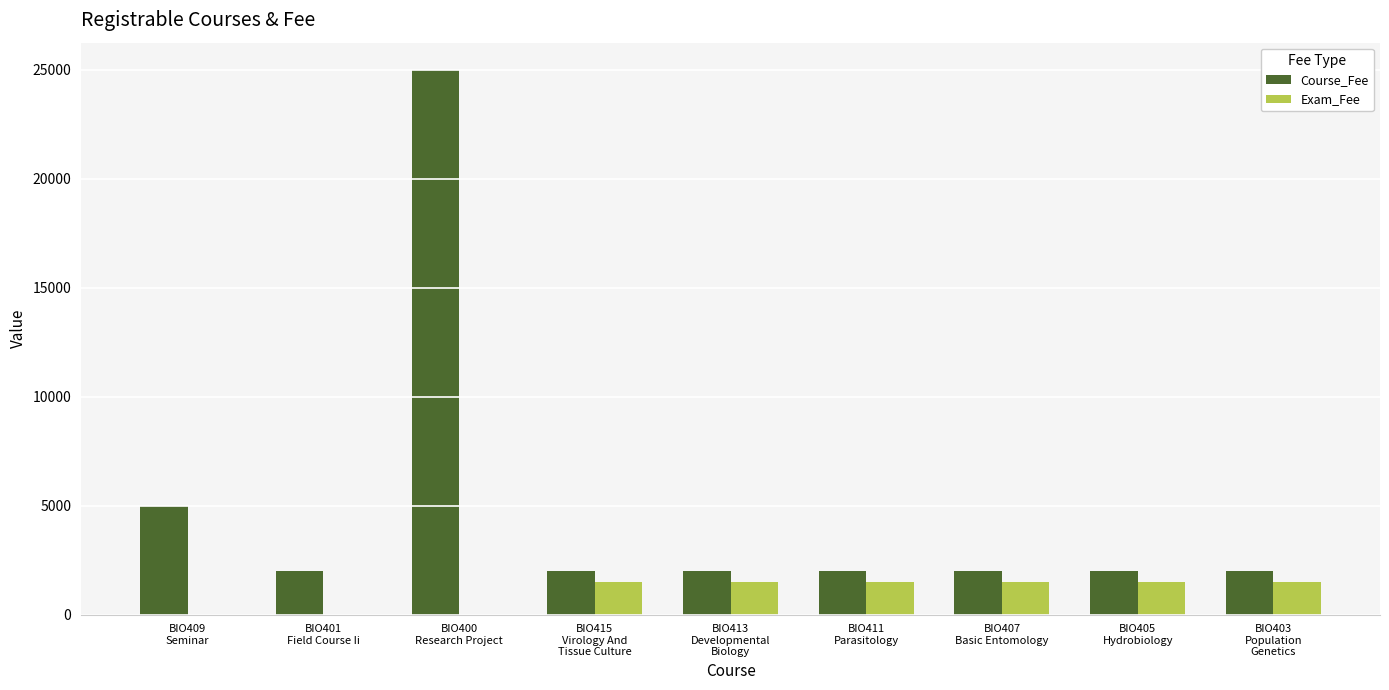

What is the maximum value shown in the chart?

25000